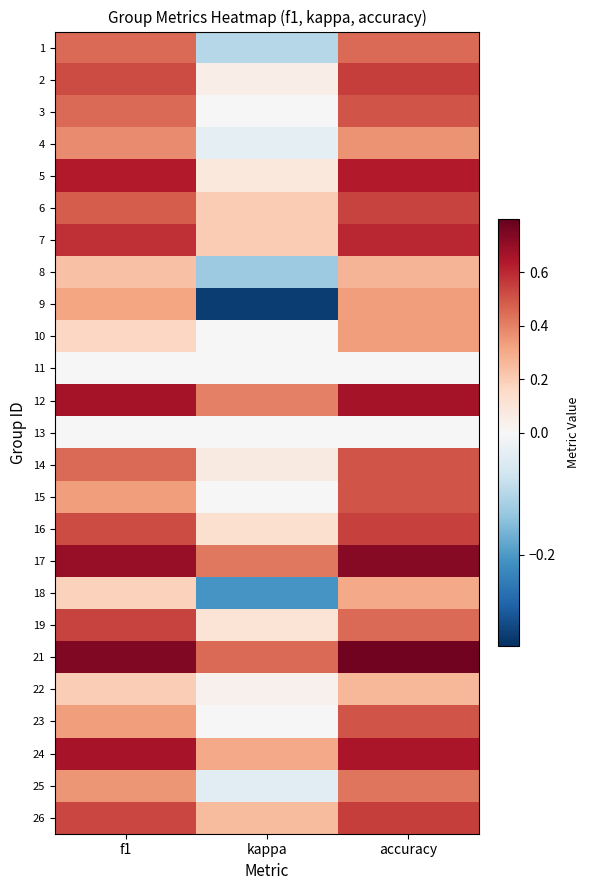

Reading left to right, list all the values displayed in this chart.

1: f1=0.5	kappa=-0.1	accuracy=0.5
2: f1=0.5	kappa=0.1	accuracy=0.6
3: f1=0.5	kappa=0.0	accuracy=0.5
4: f1=0.4	kappa=-0.0	accuracy=0.4
5: f1=0.6	kappa=0.1	accuracy=0.6
6: f1=0.5	kappa=0.2	accuracy=0.5
7: f1=0.6	kappa=0.2	accuracy=0.6
8: f1=0.2	kappa=-0.1	accuracy=0.3
9: f1=0.3	kappa=-0.3	accuracy=0.3
10: f1=0.2	kappa=0.0	accuracy=0.3
11: f1=0.0	kappa=0.0	accuracy=0.0
12: f1=0.7	kappa=0.4	accuracy=0.7
13: f1=0.0	kappa=0.0	accuracy=0.0
14: f1=0.5	kappa=0.1	accuracy=0.5
15: f1=0.3	kappa=0.0	accuracy=0.5
16: f1=0.5	kappa=0.1	accuracy=0.5
17: f1=0.7	kappa=0.4	accuracy=0.7
18: f1=0.2	kappa=-0.2	accuracy=0.3
19: f1=0.5	kappa=0.1	accuracy=0.5
21: f1=0.7	kappa=0.5	accuracy=0.8
22: f1=0.2	kappa=0.0	accuracy=0.3
23: f1=0.3	kappa=0.0	accuracy=0.5
24: f1=0.7	kappa=0.3	accuracy=0.7
25: f1=0.4	kappa=-0.0	accuracy=0.4
26: f1=0.5	kappa=0.2	accuracy=0.6